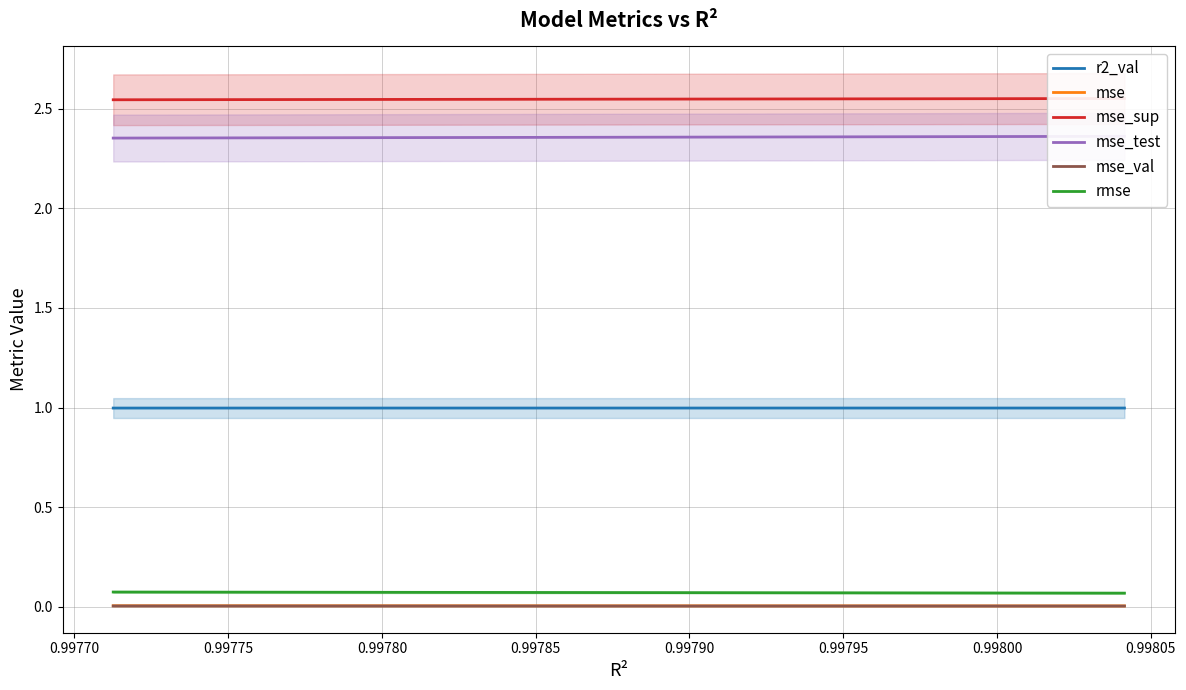

Which series has the widest spread of values?

mse_test